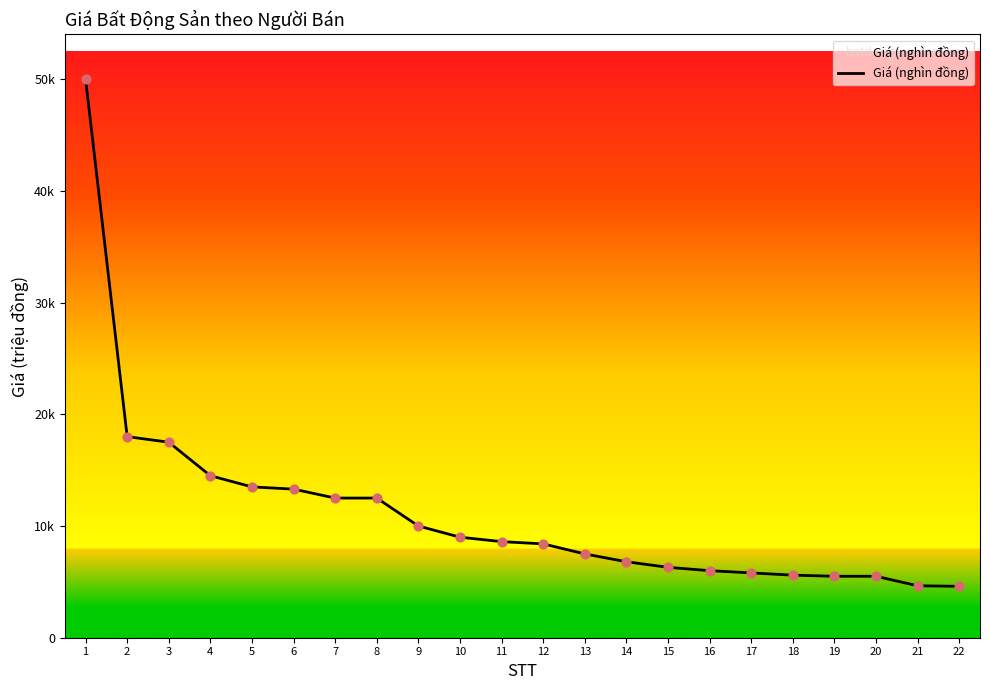

Does the chart have visible grid lines?

No